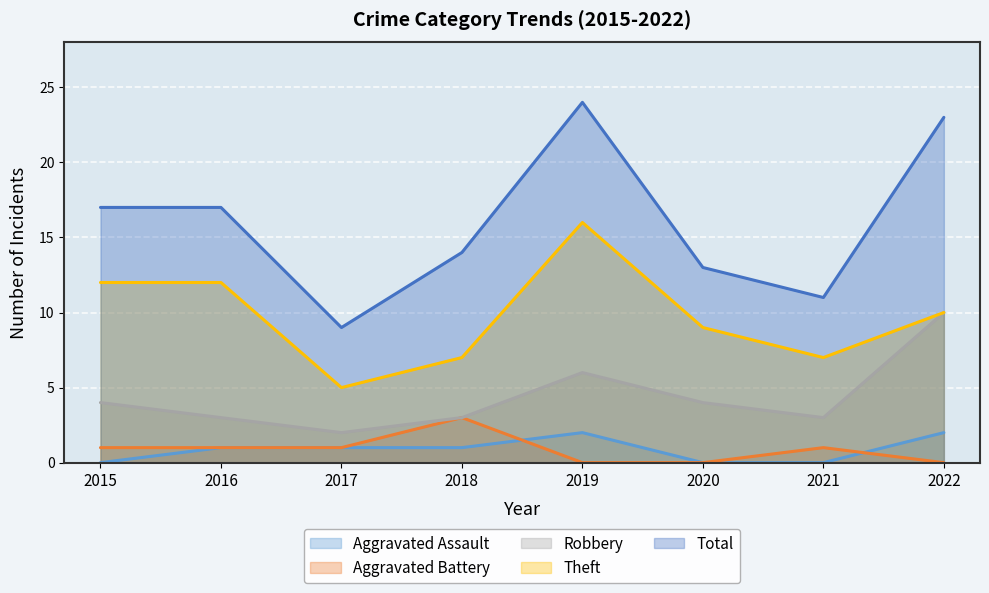

True or false: Aggravated Battery has more than 1 points higher than both neighbors.

True